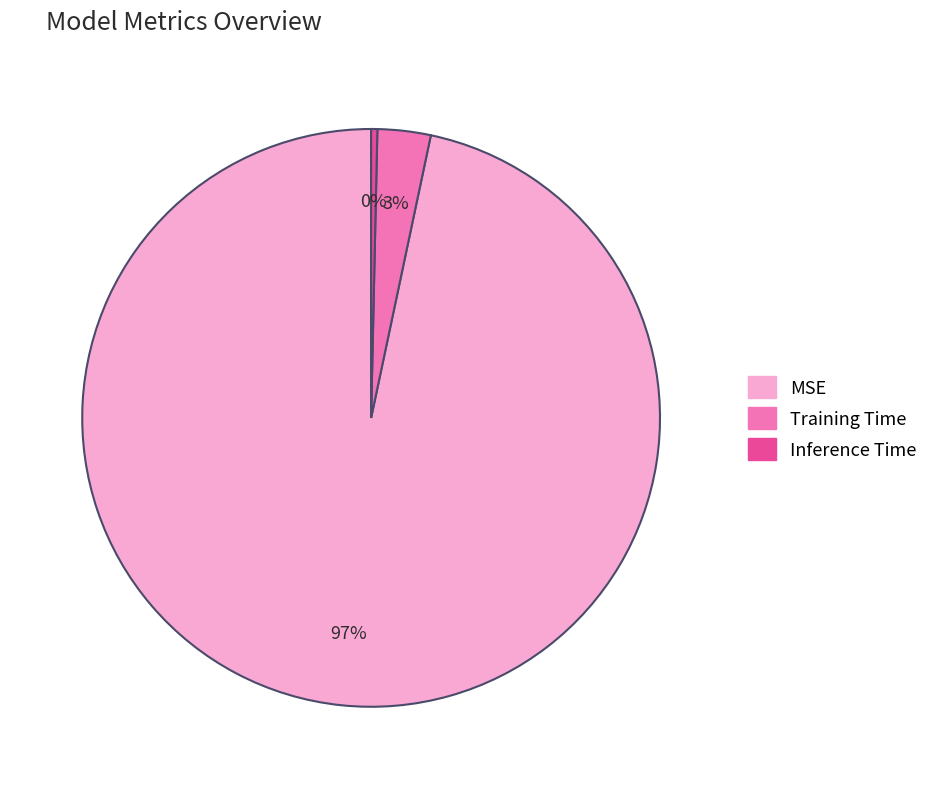

To the nearest percent, what is the difference between the Training Time and MSE slice percentages?

94%